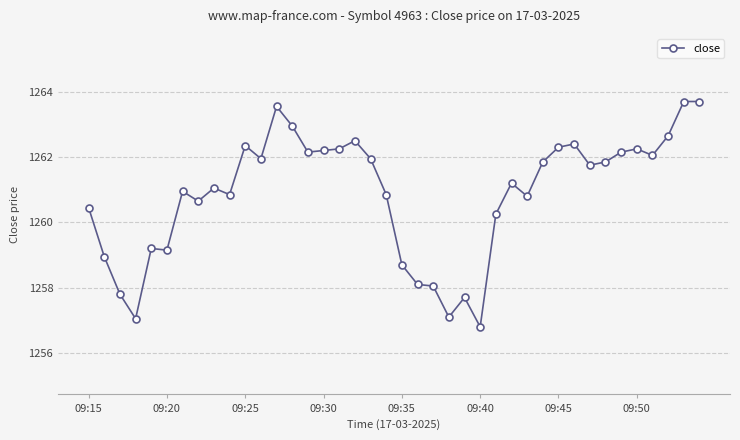

What is the maximum value shown in the chart?

1263.7